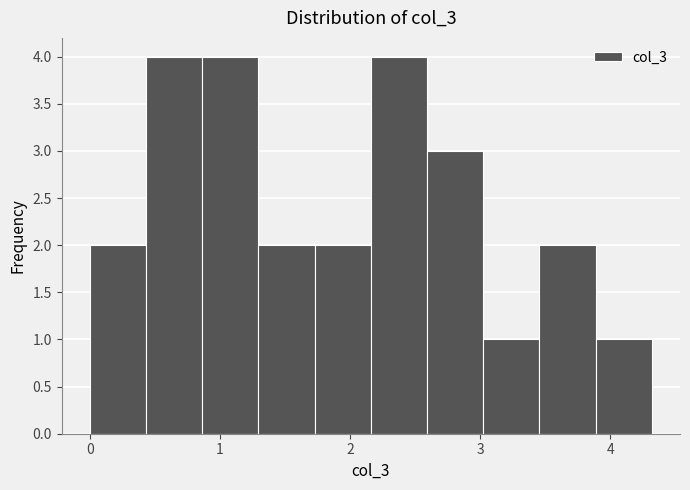

Reading left to right, transcribe this chart: for each bar, give the range it covers on the x-axis and its height. Neither the bar edges nor the heights are printed on the chart, so give them approximately, as read against the axes.

0.0 to 0.4: 2
0.4 to 0.9: 4
0.9 to 1.3: 4
1.3 to 1.7: 2
1.7 to 2.2: 2
2.2 to 2.6: 4
2.6 to 3.0: 3
3.0 to 3.5: 1
3.5 to 3.9: 2
3.9 to 4.3: 1